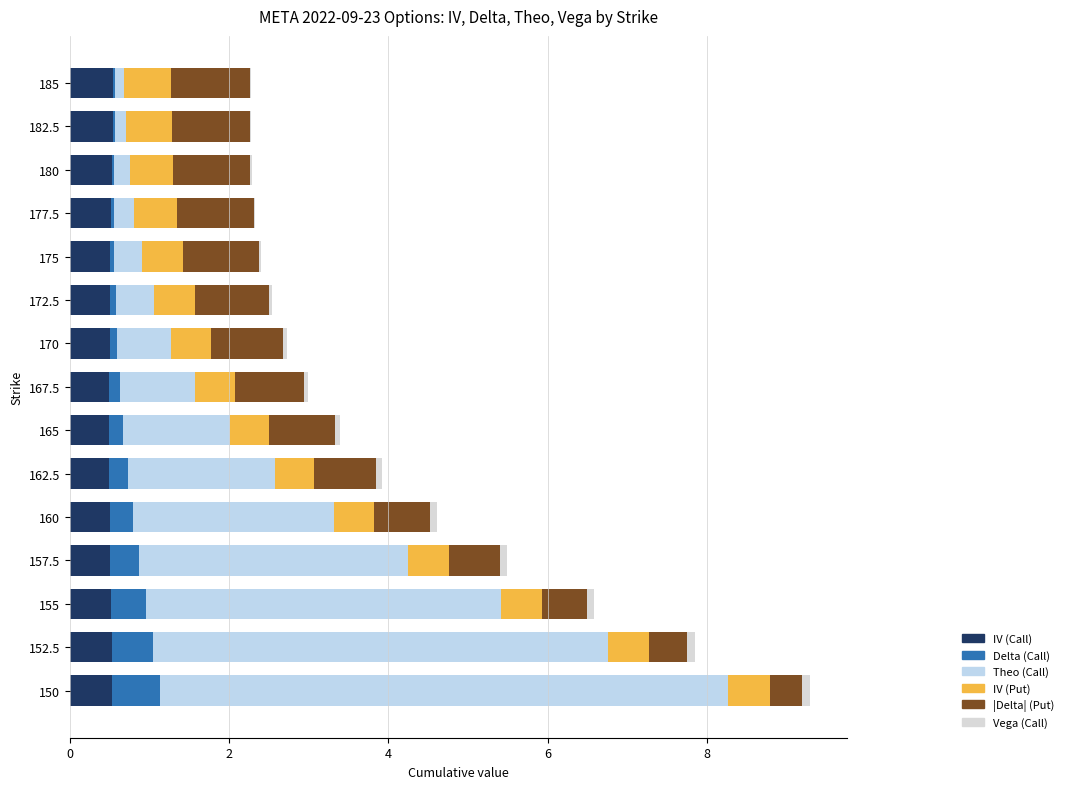

What is the average value of the |Delta| (Put) series?

0.8